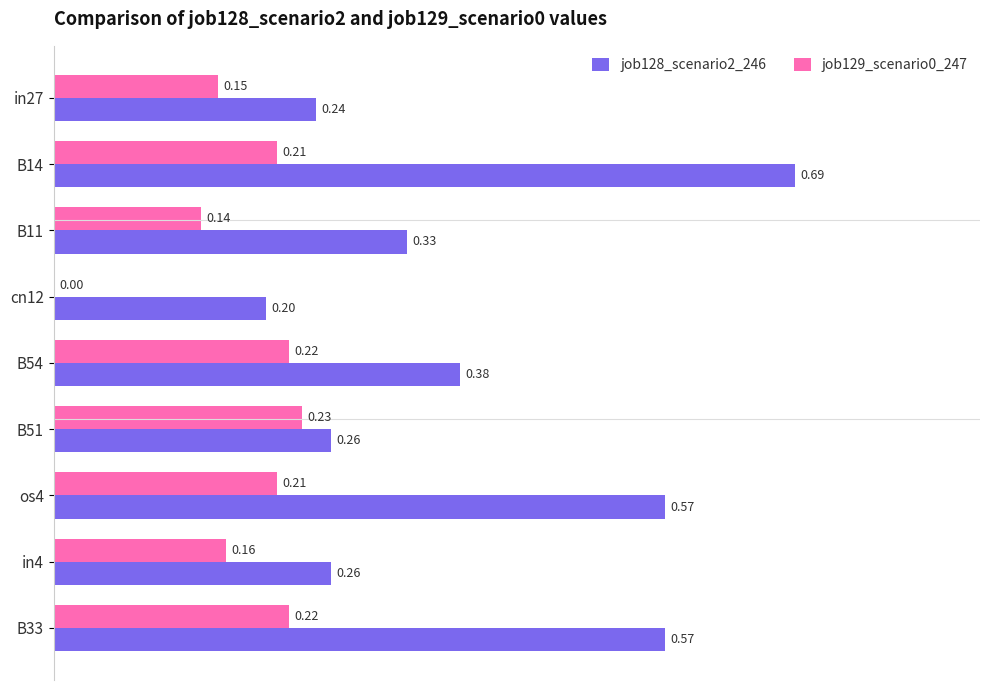

Which series has the largest total across all categories?

job128_scenario2_246